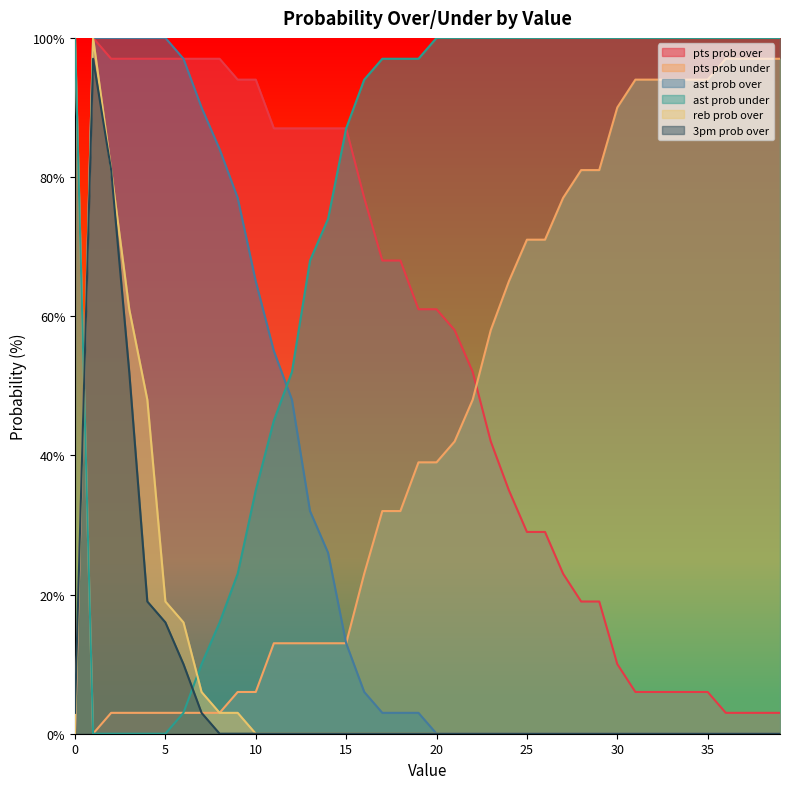

Which series has the largest range (max minus min)?

pts prob over